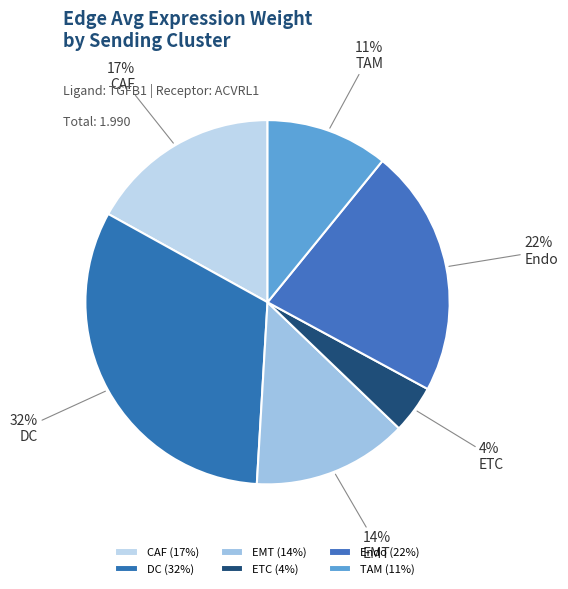

Which slice is the smallest?

ETC